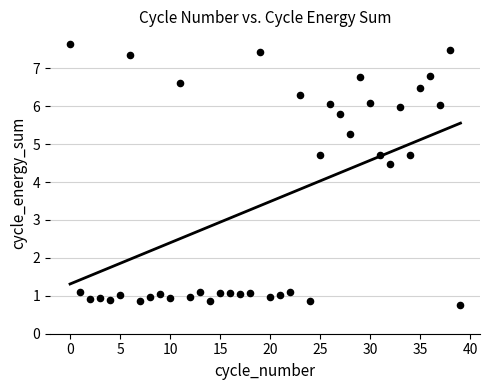

What Y value in the scatter plot is closest to 4?

4.5